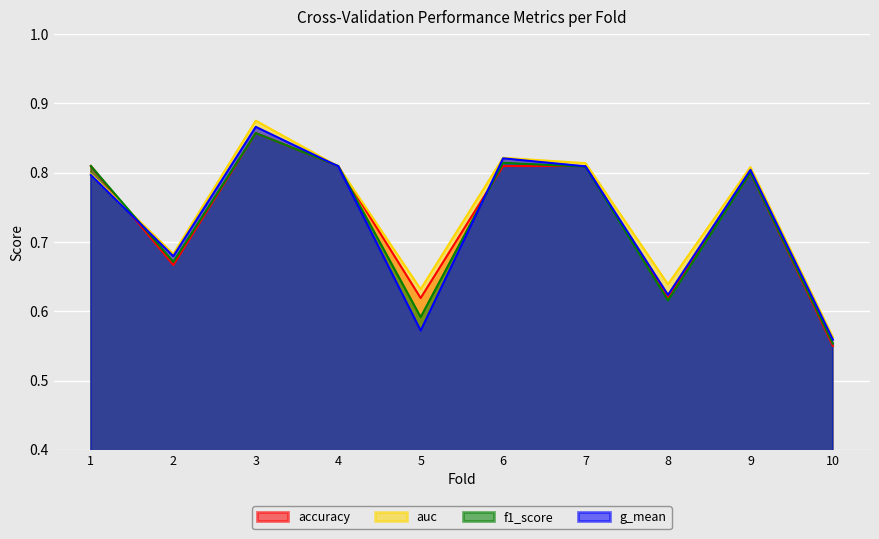

Reading left to right, extract all data points from this chart.

accuracy: 0.8	0.7	0.9	0.8	0.6	0.8	0.8	0.6	0.8	0.6
auc: 0.8	0.7	0.9	0.8	0.6	0.8	0.8	0.6	0.8	0.6
f1_score: 0.8	0.7	0.9	0.8	0.6	0.8	0.8	0.6	0.8	0.6
g_mean: 0.8	0.7	0.9	0.8	0.6	0.8	0.8	0.6	0.8	0.6